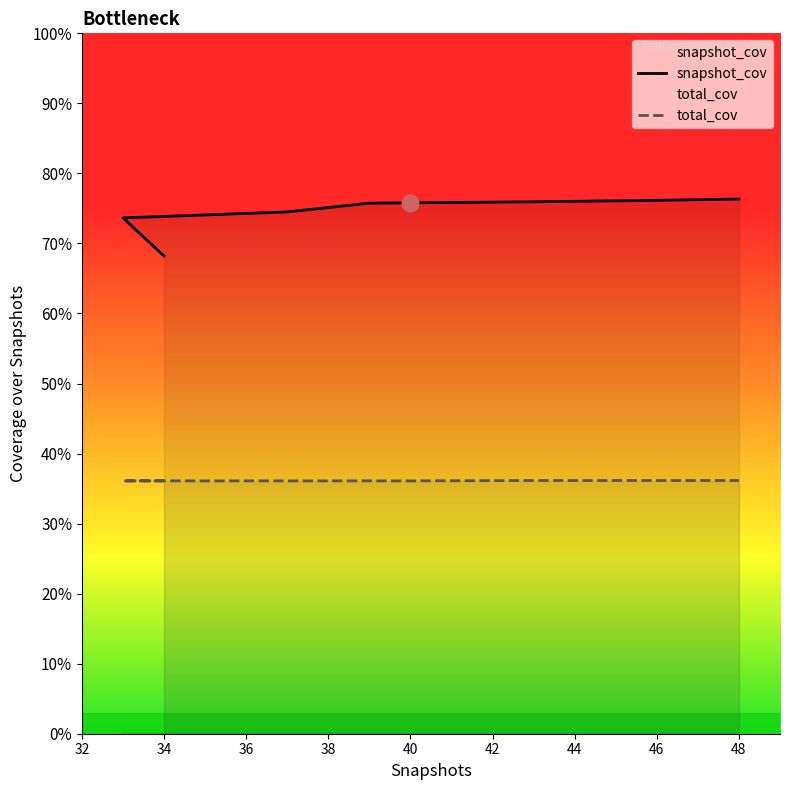

Which series changed the most between 34 and 48?

snapshot_cov